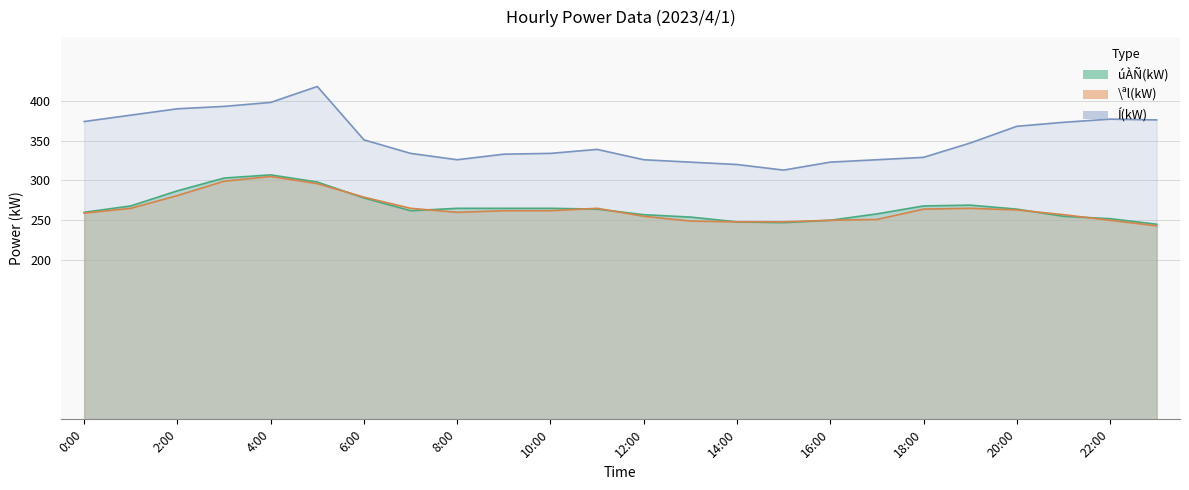

Is it true that úÀÑ(kW) equals 460 at 6:00?

False